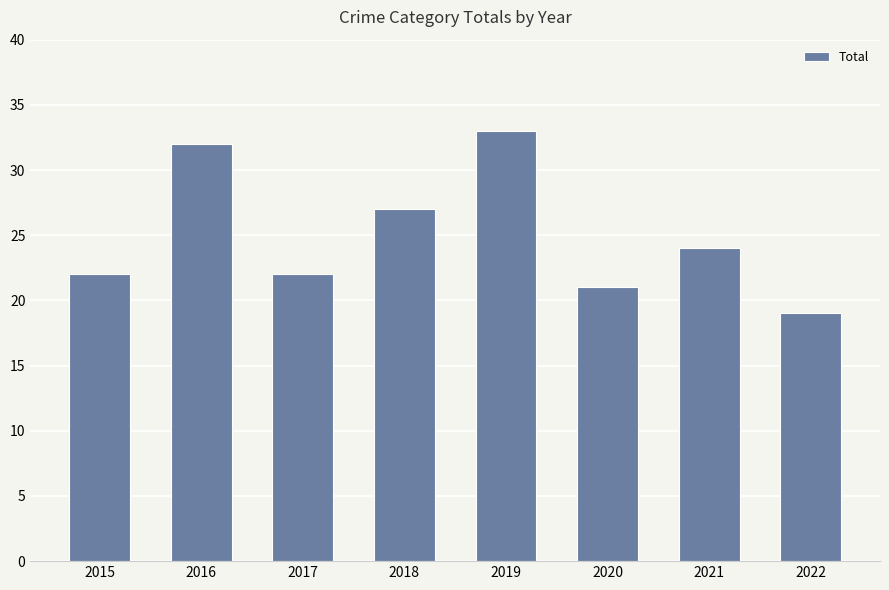

At which label is the value closest to 26?

2018